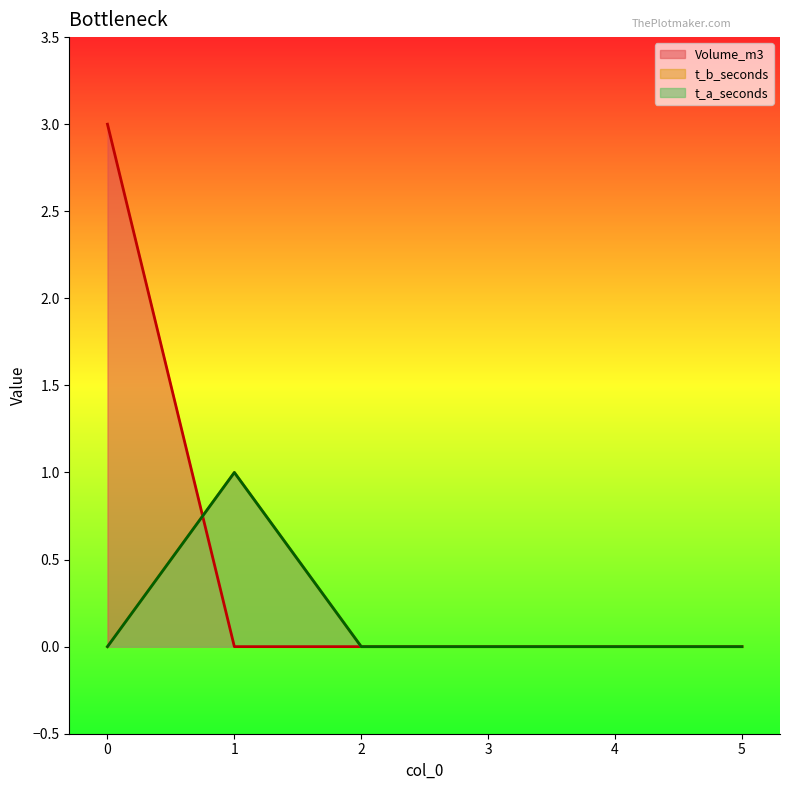

At how many categories does at least one series exceed 0?

2